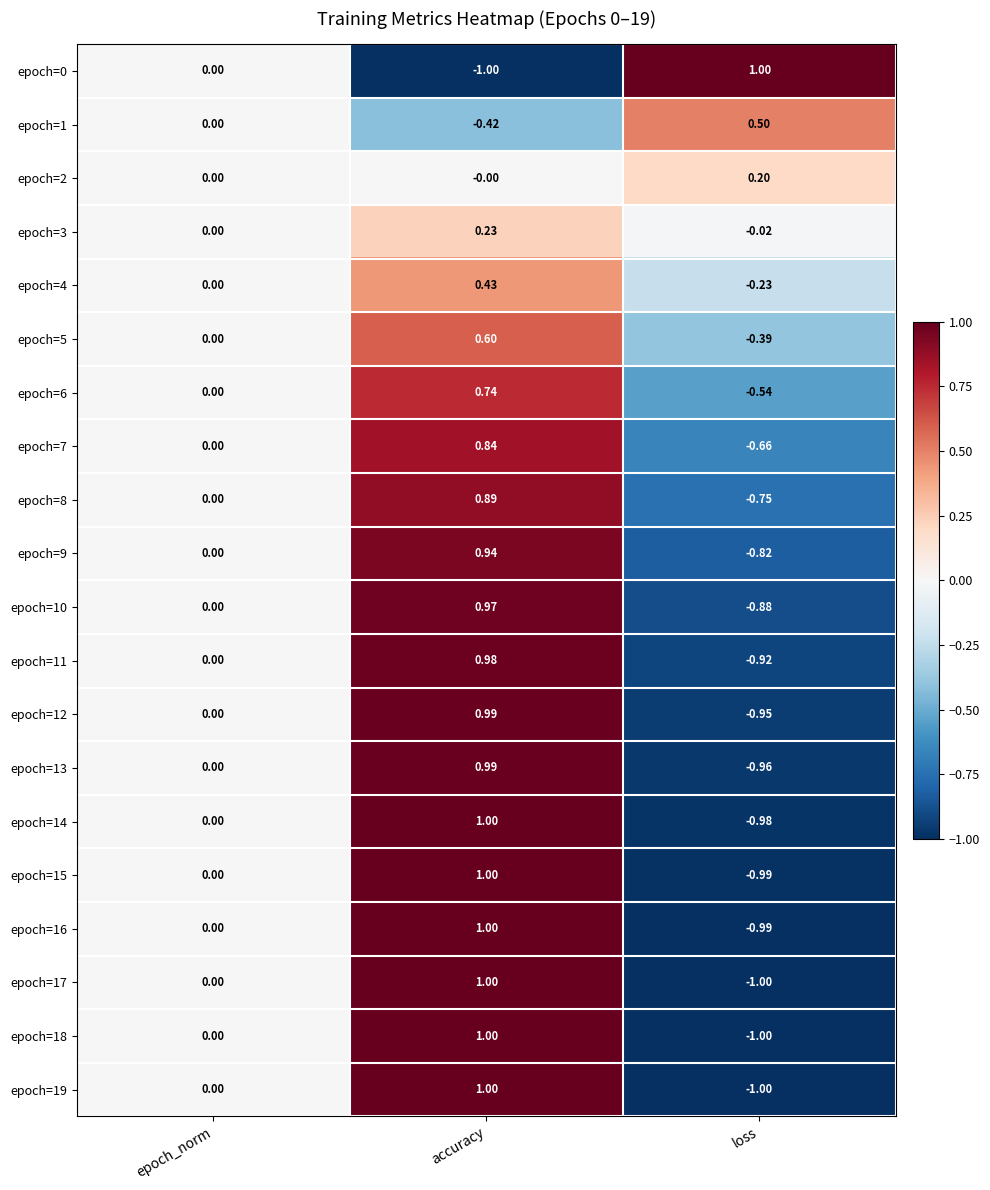

What is the total value across all series at loss?

-11.4